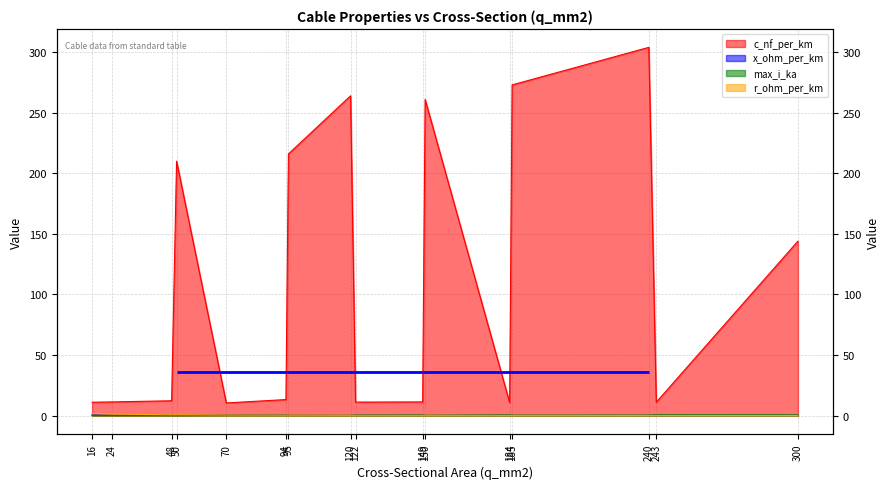

True or false: r_ohm_per_km has a value of 0.3 at 94.

True